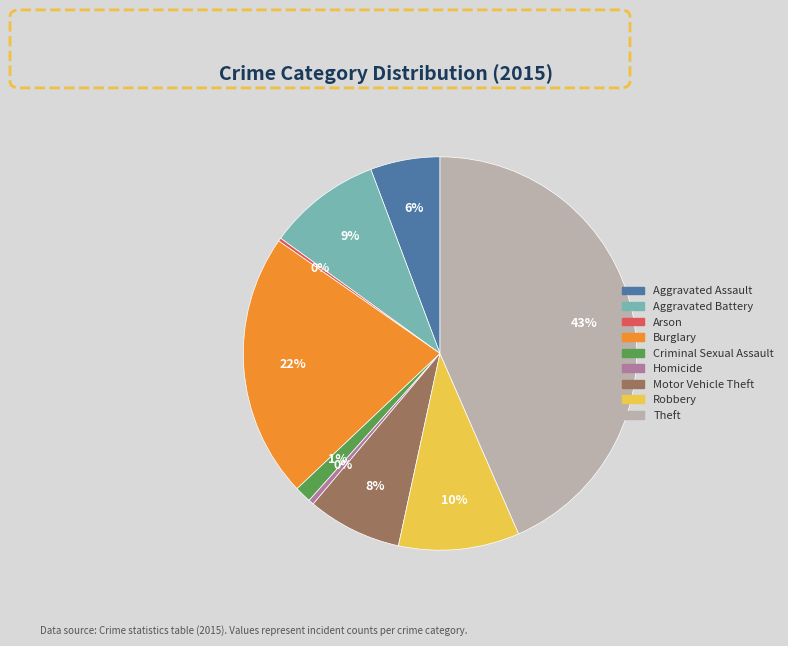

Which slice is the largest?

Theft